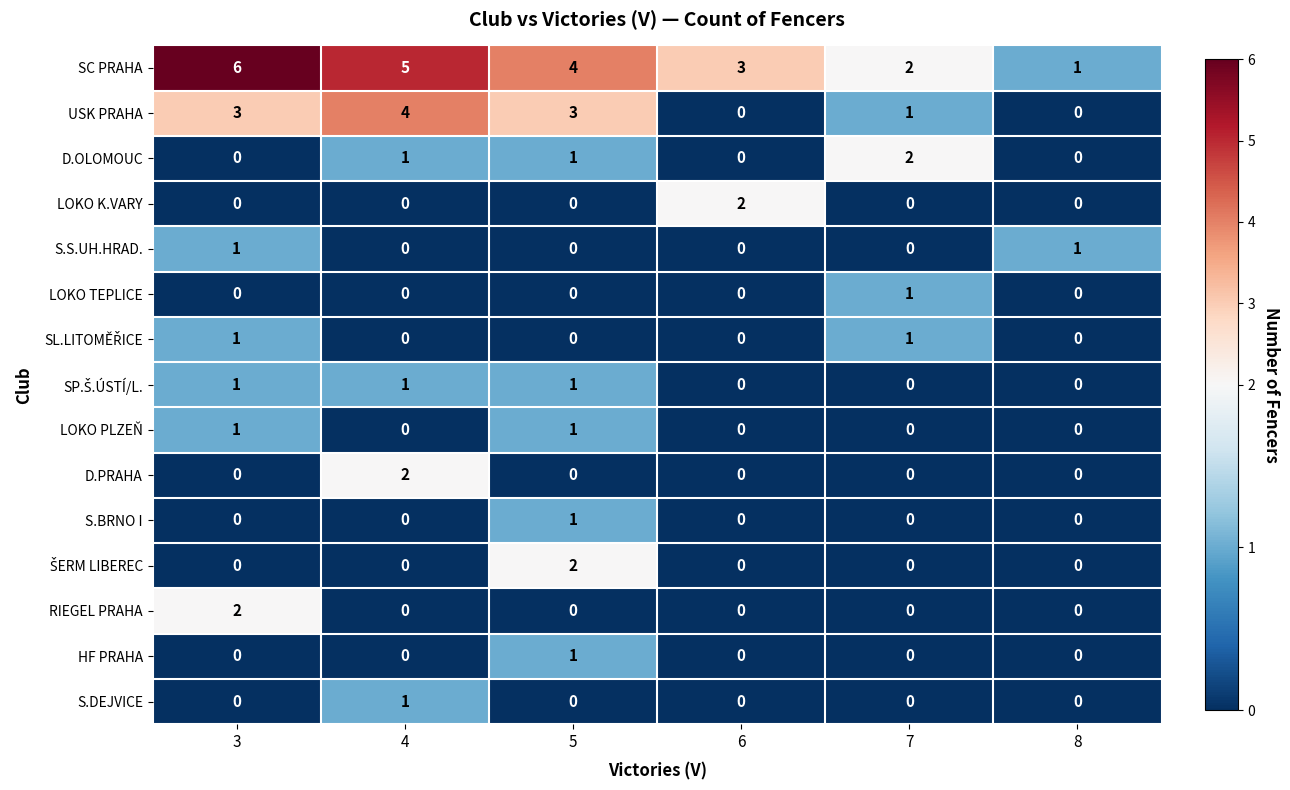

What is the total value across all series at 3?

15